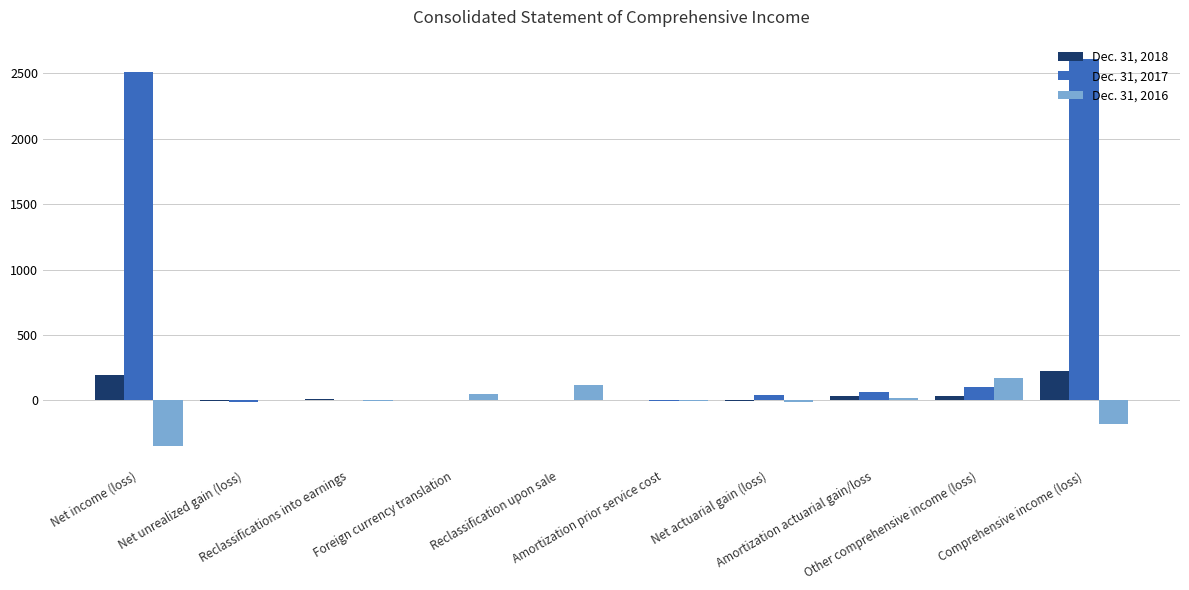

Reading left to right, transcribe all the data shown in this chart.

Dec. 31, 2018: Net income (loss)=193	Net unrealized gain (loss)=-7	Reclassifications into earnings=8	Foreign currency translation=0	Reclassification upon sale=0	Amortization prior service cost=0	Net actuarial gain (loss)=-6	Amortization actuarial gain/loss=35	Other comprehensive income (loss)=30	Comprehensive income (loss)=223
Dec. 31, 2017: Net income (loss)=2509	Net unrealized gain (loss)=-9	Reclassifications into earnings=6	Foreign currency translation=1	Reclassification upon sale=0	Amortization prior service cost=-3	Net actuarial gain (loss)=44	Amortization actuarial gain/loss=61	Other comprehensive income (loss)=100	Comprehensive income (loss)=2609
Dec. 31, 2016: Net income (loss)=-350	Net unrealized gain (loss)=4	Reclassifications into earnings=-2	Foreign currency translation=50	Reclassification upon sale=119	Amortization prior service cost=-4	Net actuarial gain (loss)=-15	Amortization actuarial gain/loss=20	Other comprehensive income (loss)=172	Comprehensive income (loss)=-178